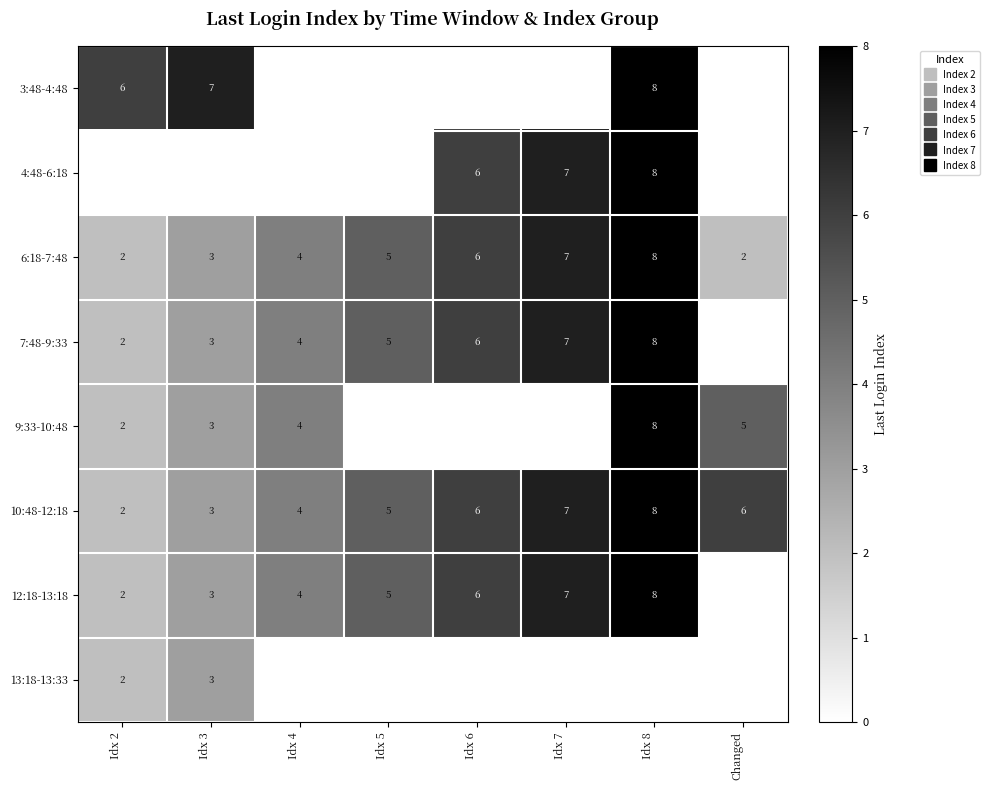

How many categories are shown in the chart?

8